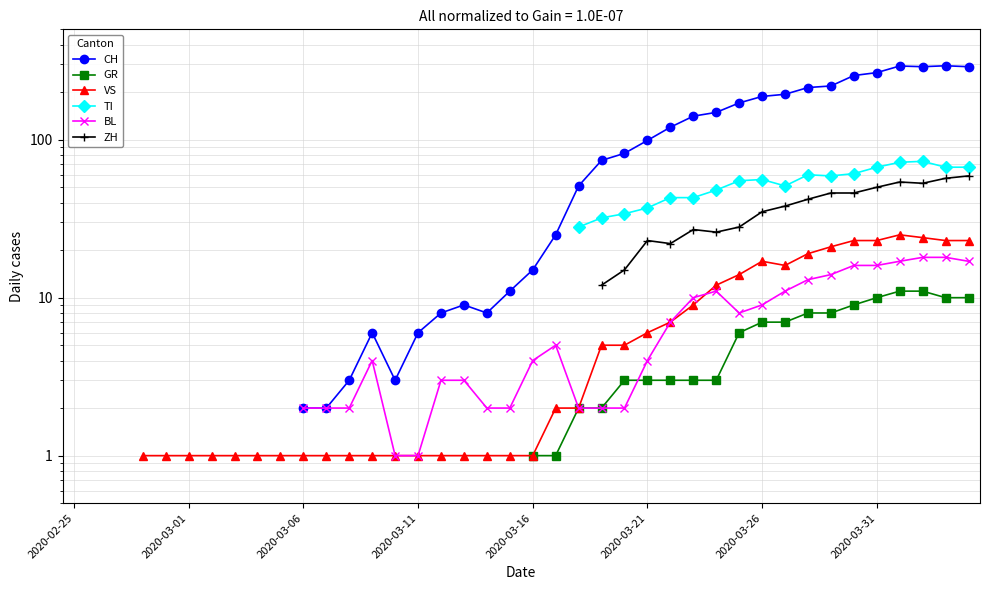

How many distinct data groups are displayed?

6